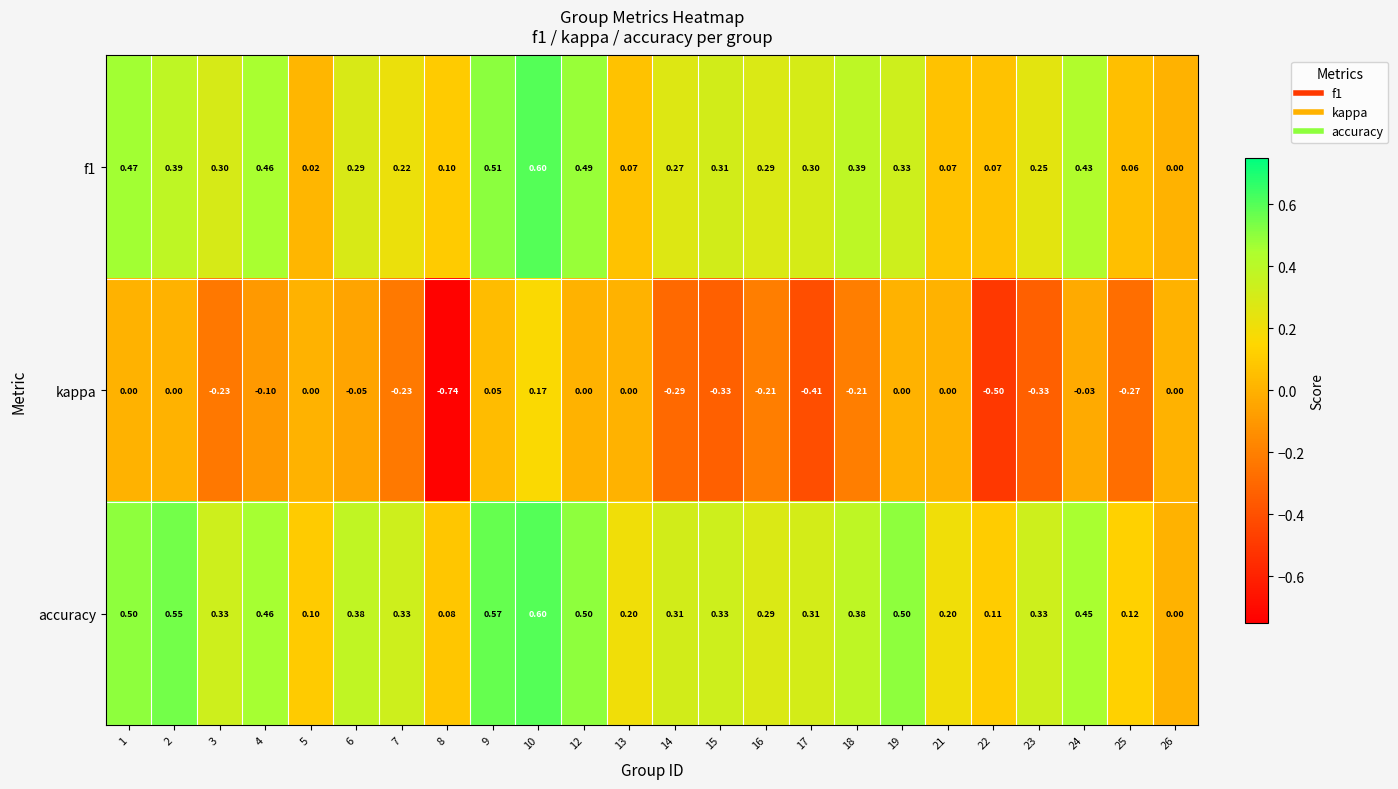

Is the value of kappa at 14 greater than the value of accuracy at 15?

No